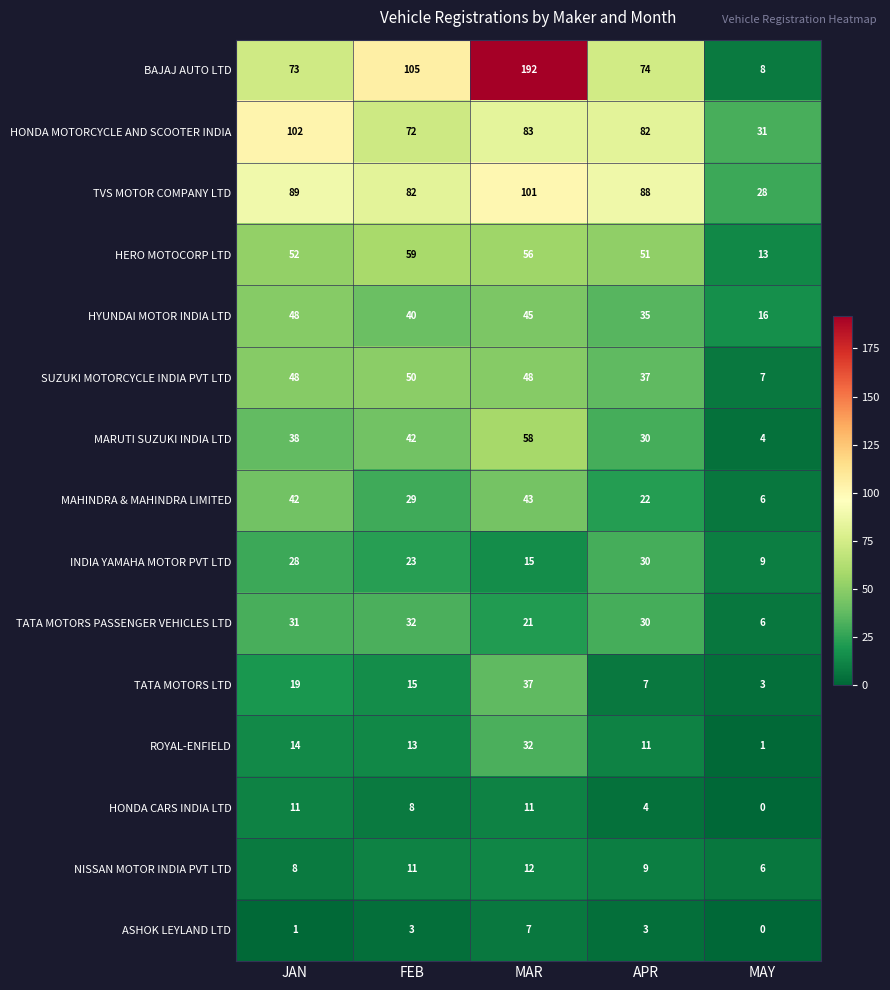

Is the value of TATA MOTORS PASSENGER VEHICLES LTD at JAN greater than the value of SUZUKI MOTORCYCLE INDIA PVT LTD at MAR?

No